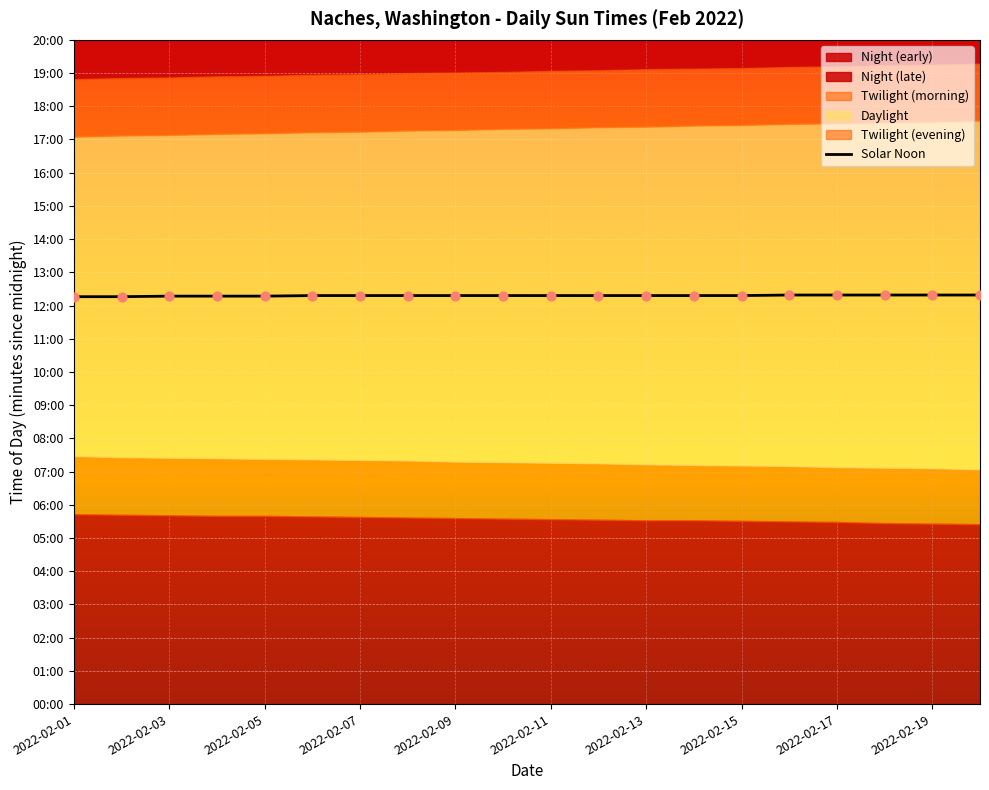

What is the ratio of the value at 2022-02-15 to the value at 2022-02-09?

1.0